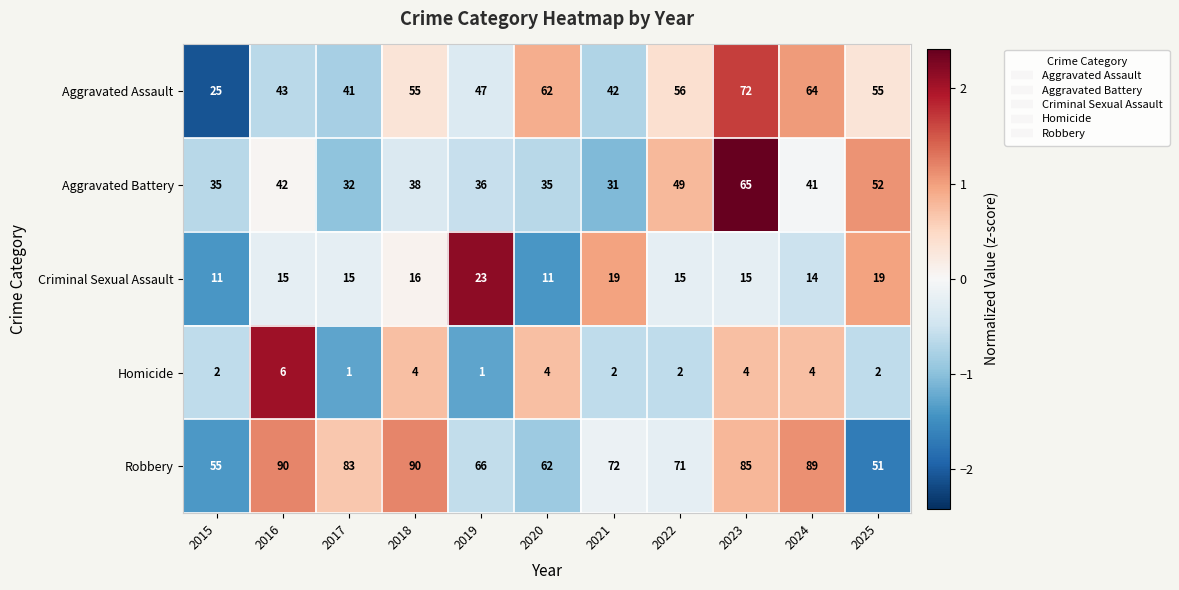

How many data points does each series have?

11